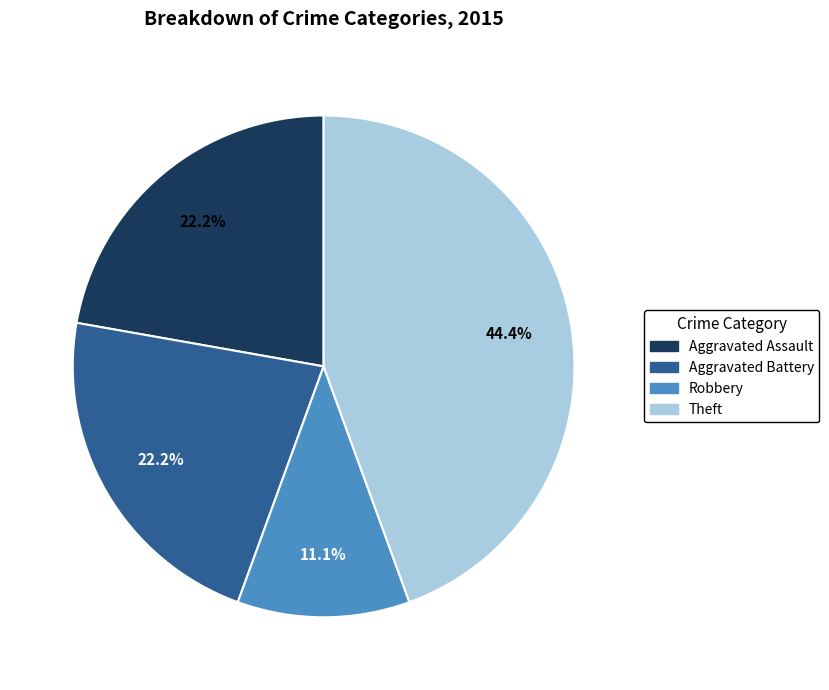

What percentage is the Robbery slice, to the nearest percent?

11%